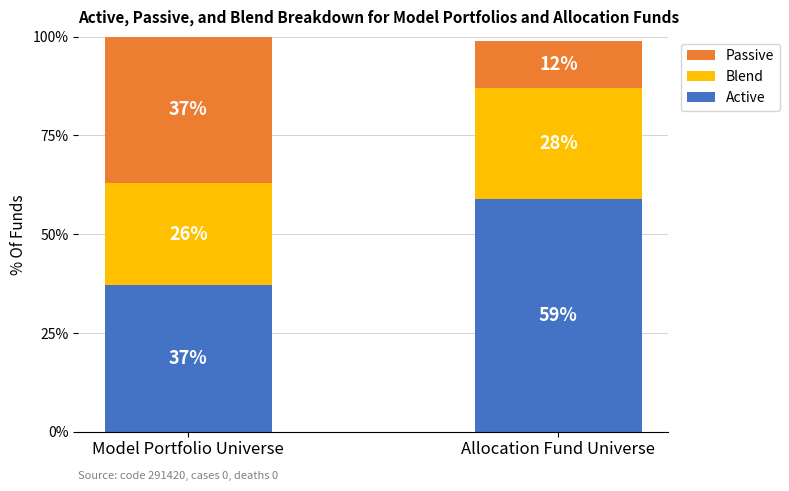

What is the maximum value for Active?

59